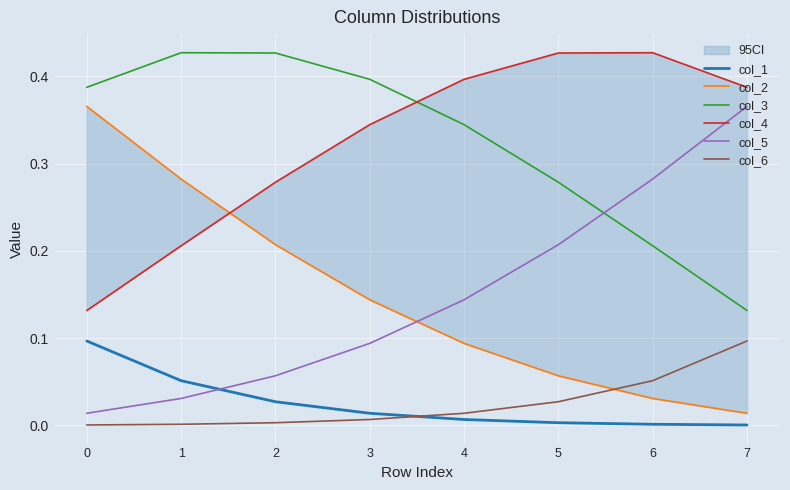

How many times do col_3 and col_4 cross each other?

1